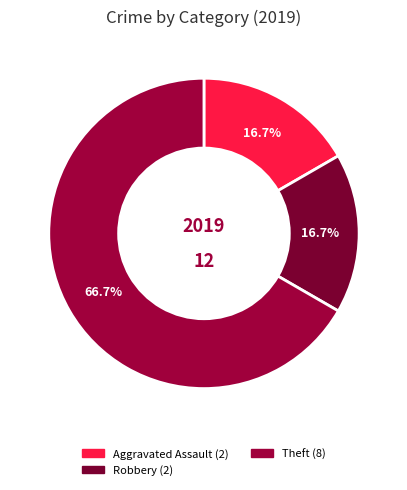

Which category accounts for the majority?

Theft